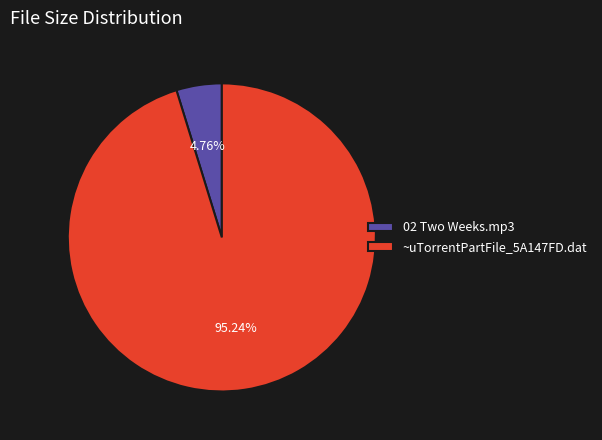

Which category has the biggest portion of the pie?

~uTorrentPartFile_5A147FD.dat